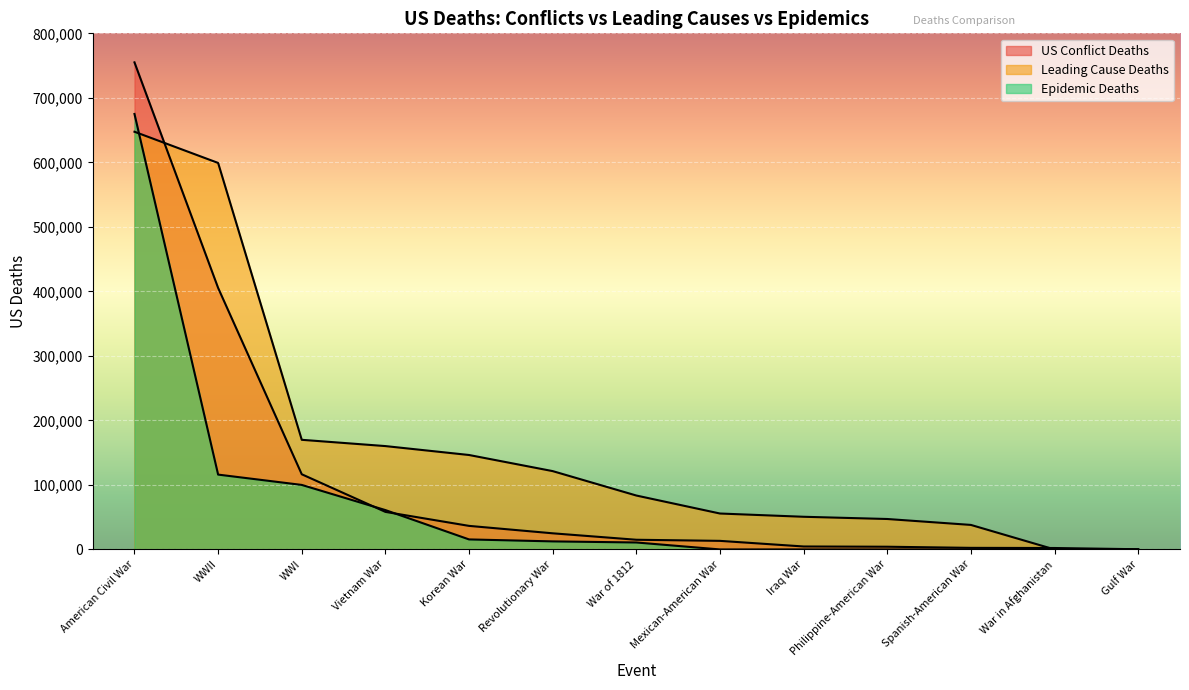

What is the greatest value displayed?

755000